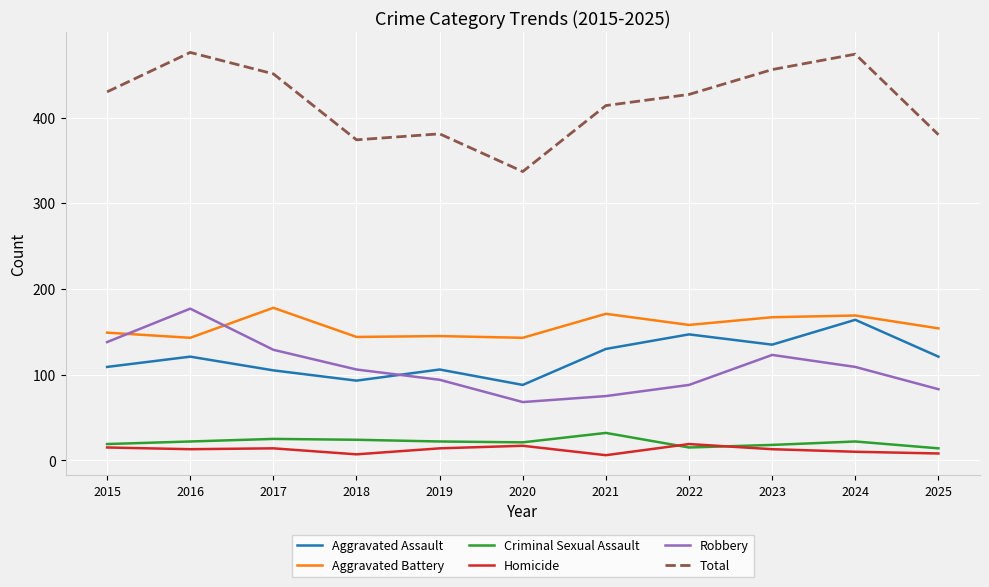

What is the total value across all series at 2019?

762